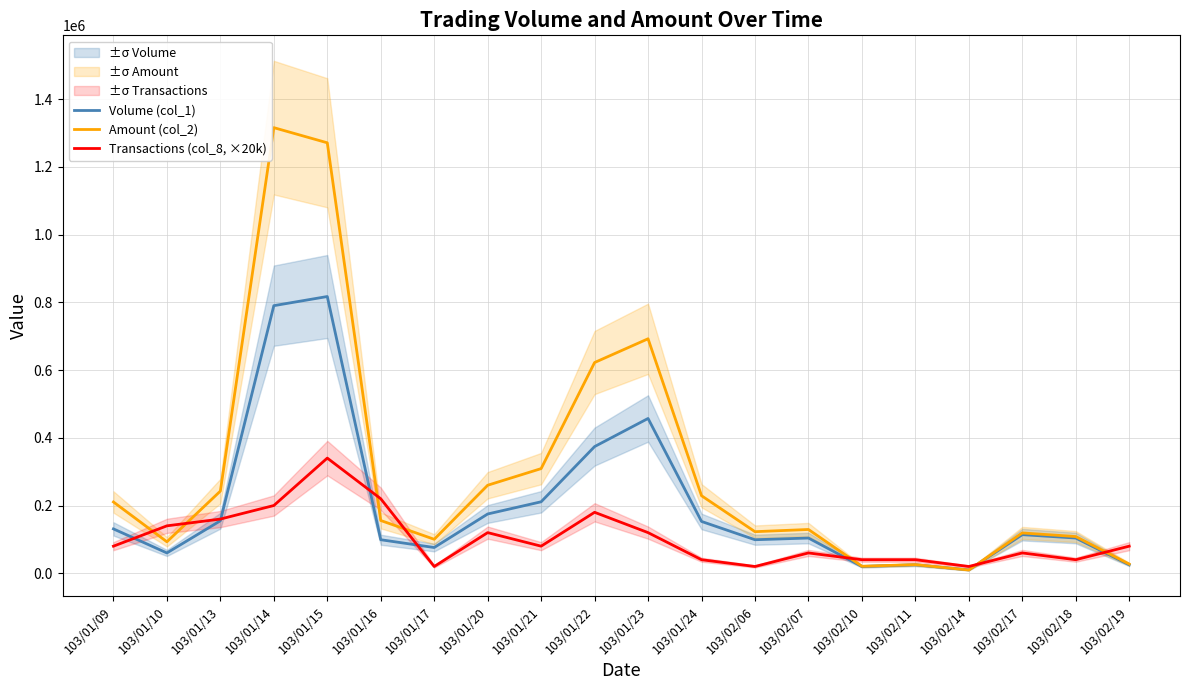

Which series has the widest spread of values?

Amount (col_2)